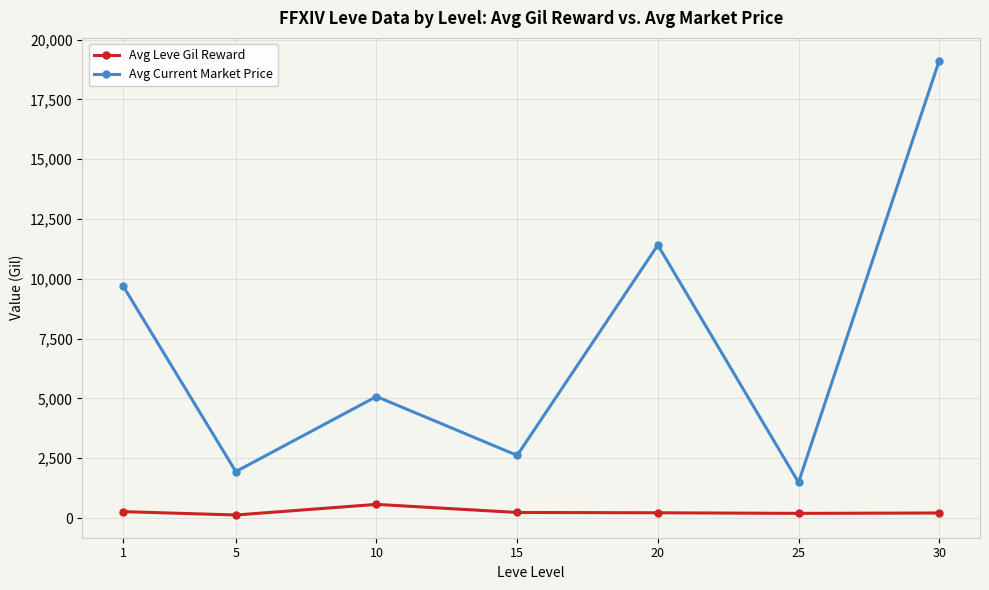

What is the greatest value displayed?

19125